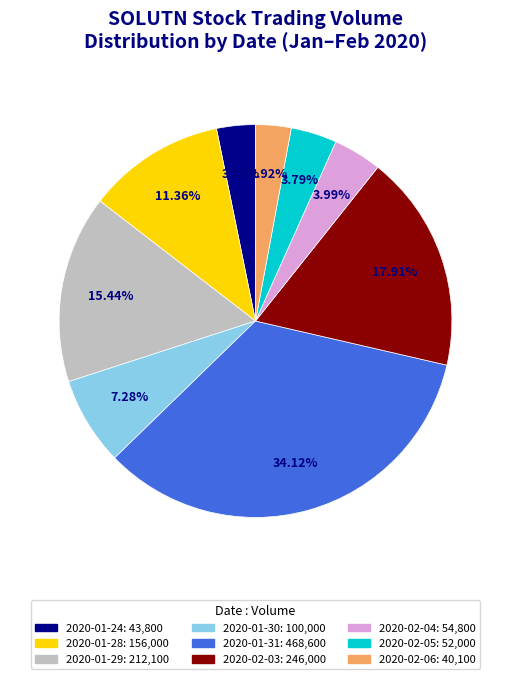

What percentage is the 2020-01-29 slice, to the nearest percent?

15%